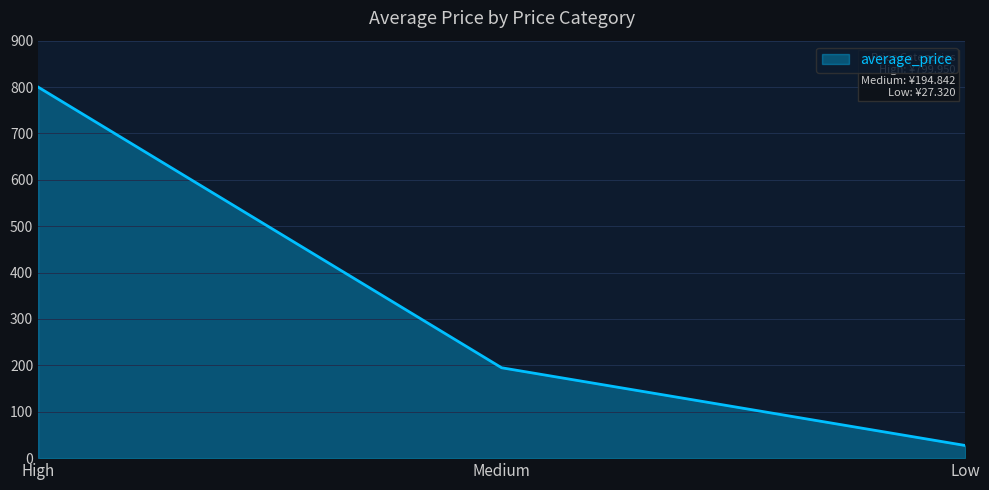

Reading left to right, list all the values displayed in this chart.

High=800.0	Medium=194.8	Low=27.3